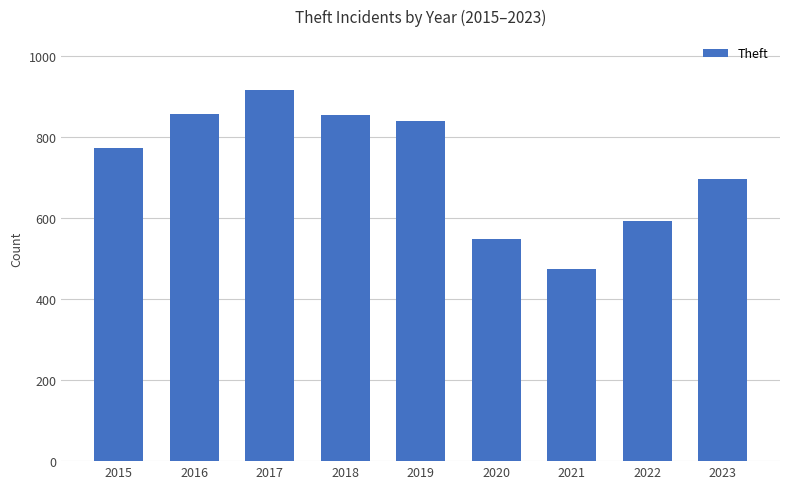

What is the difference between the second highest and second lowest values?

308